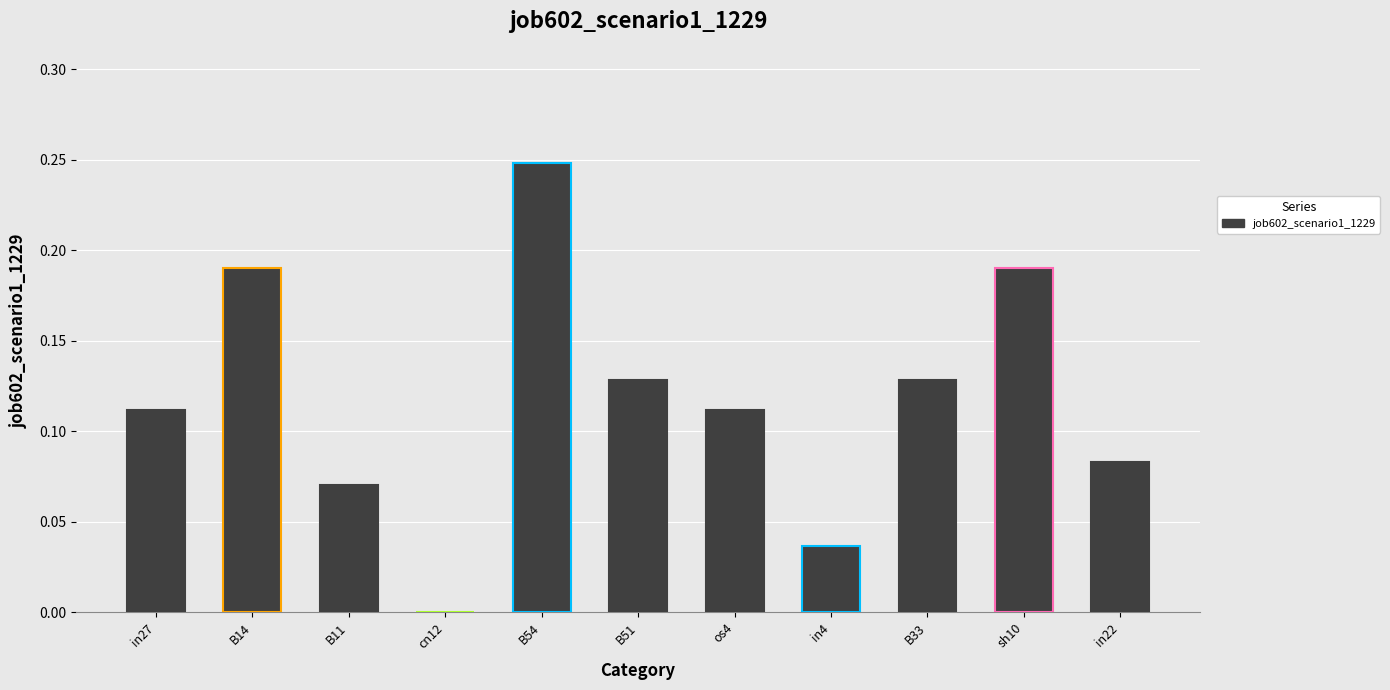

Are the bars grouped side by side (vs. stacked)?

No